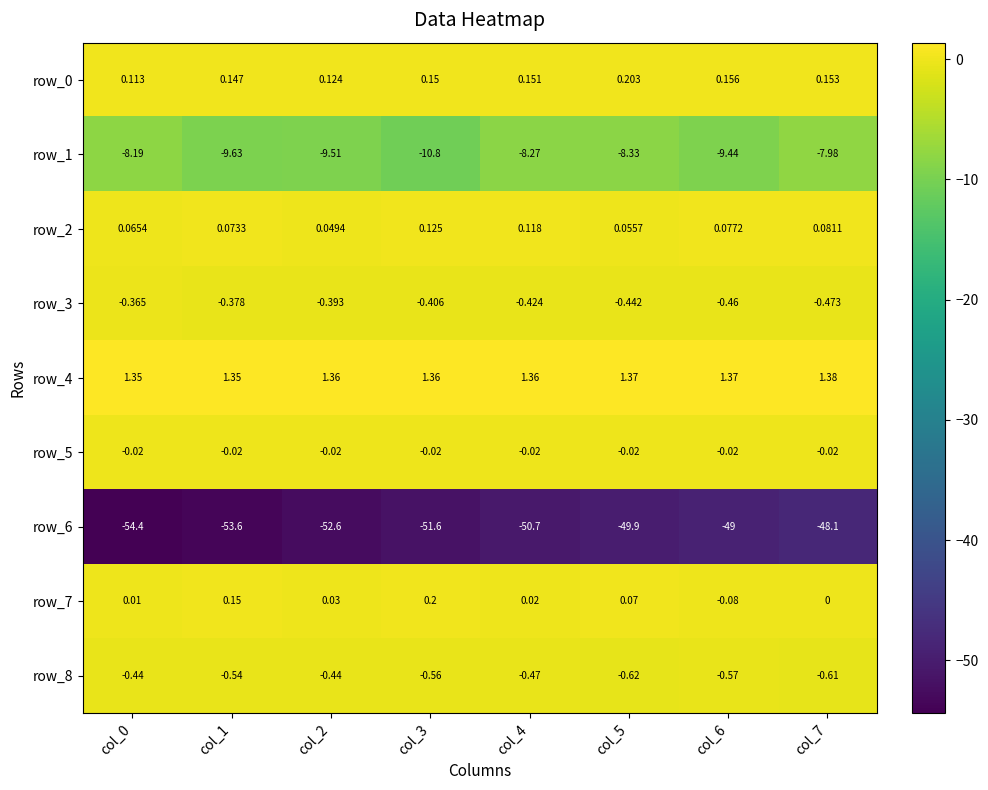

True or false: row_1 has a value of -16.3 at col_1.

False